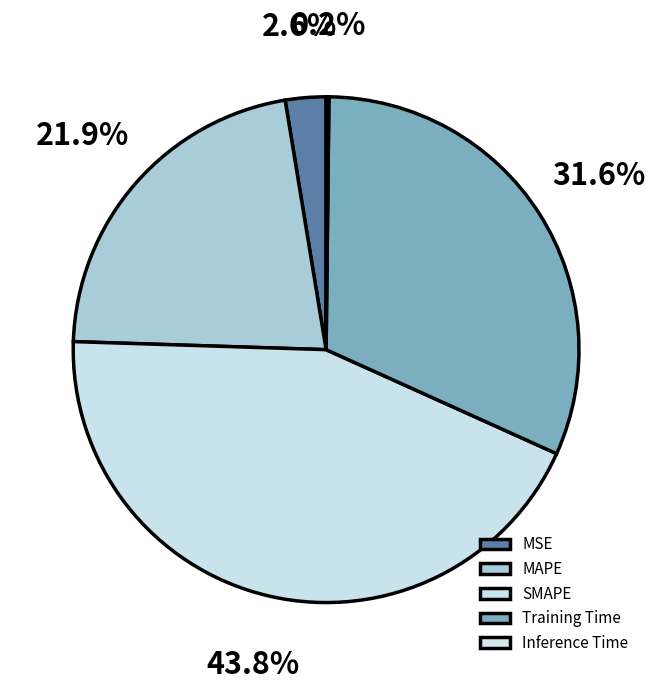

The Training Time slice represents 32% of the pie. True or false?

True